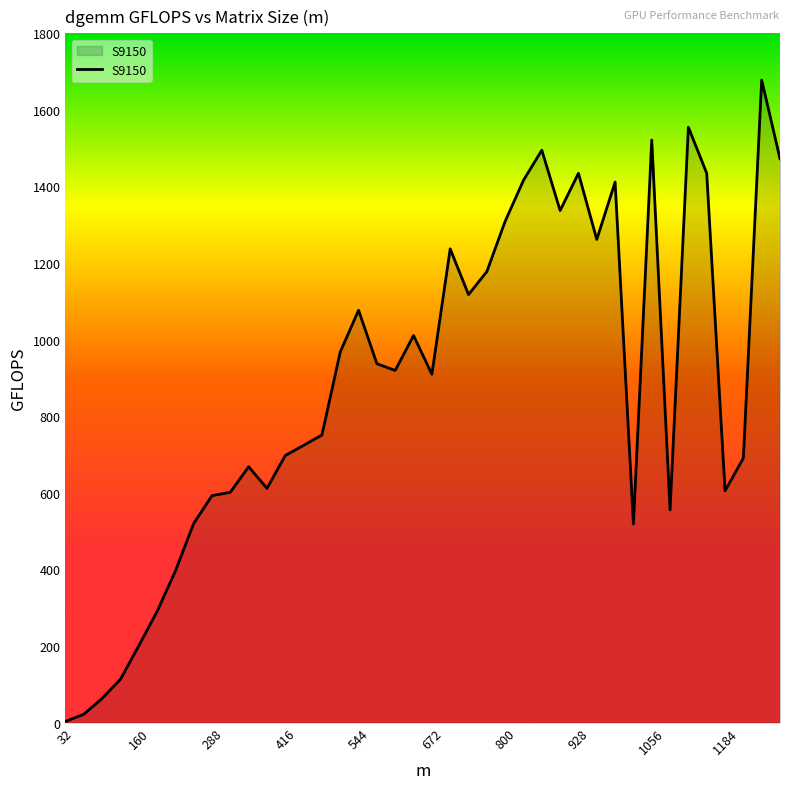

What is the maximum value shown in the chart?

1678.0